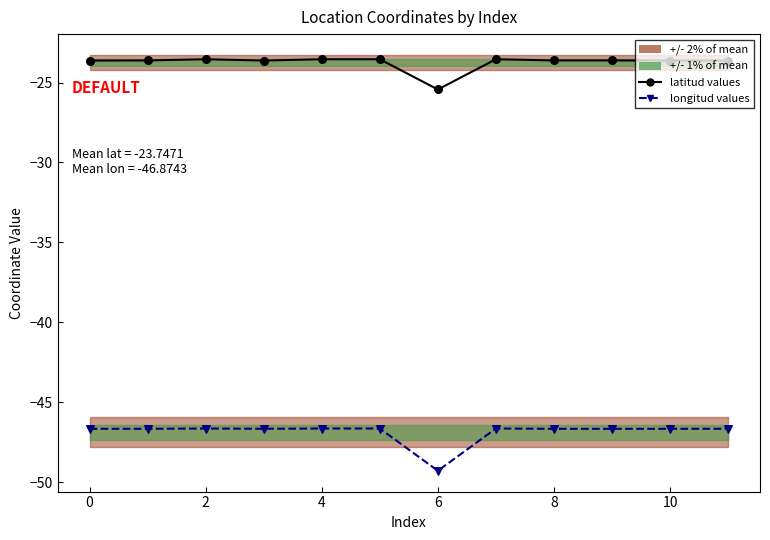

What is the total value across all series at 4?

-70.3